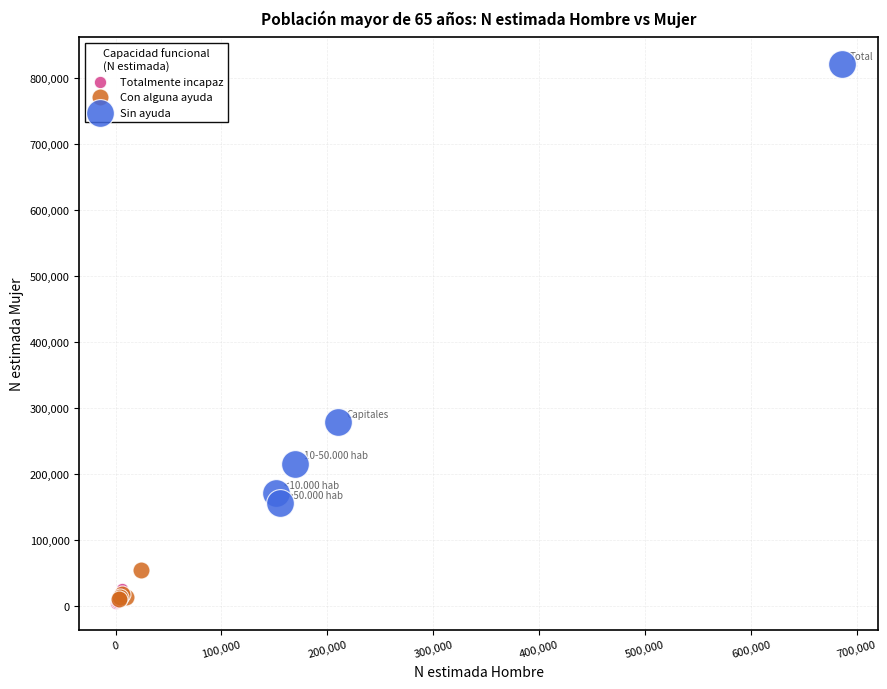

Which series has the widest spread of Y values?

Sin ayuda